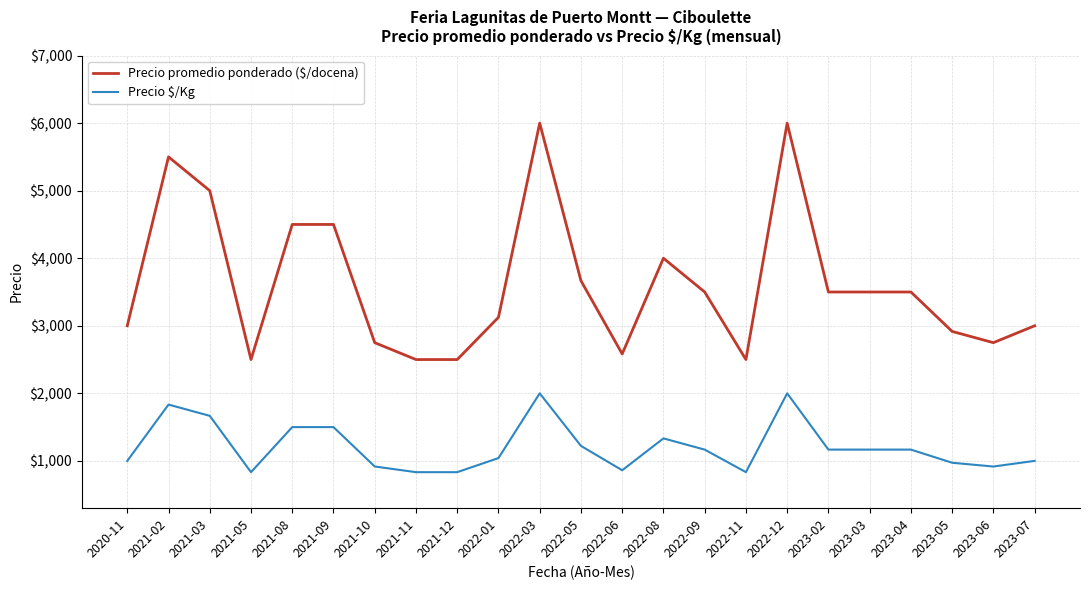

What is the maximum value for Precio $/Kg?

2000.0